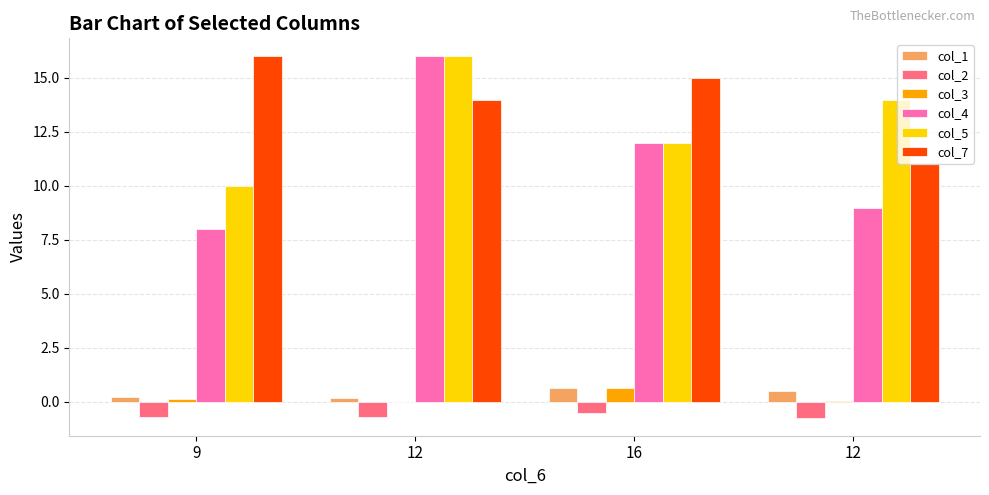

What is the difference between the highest and lowest values at 16?

15.5